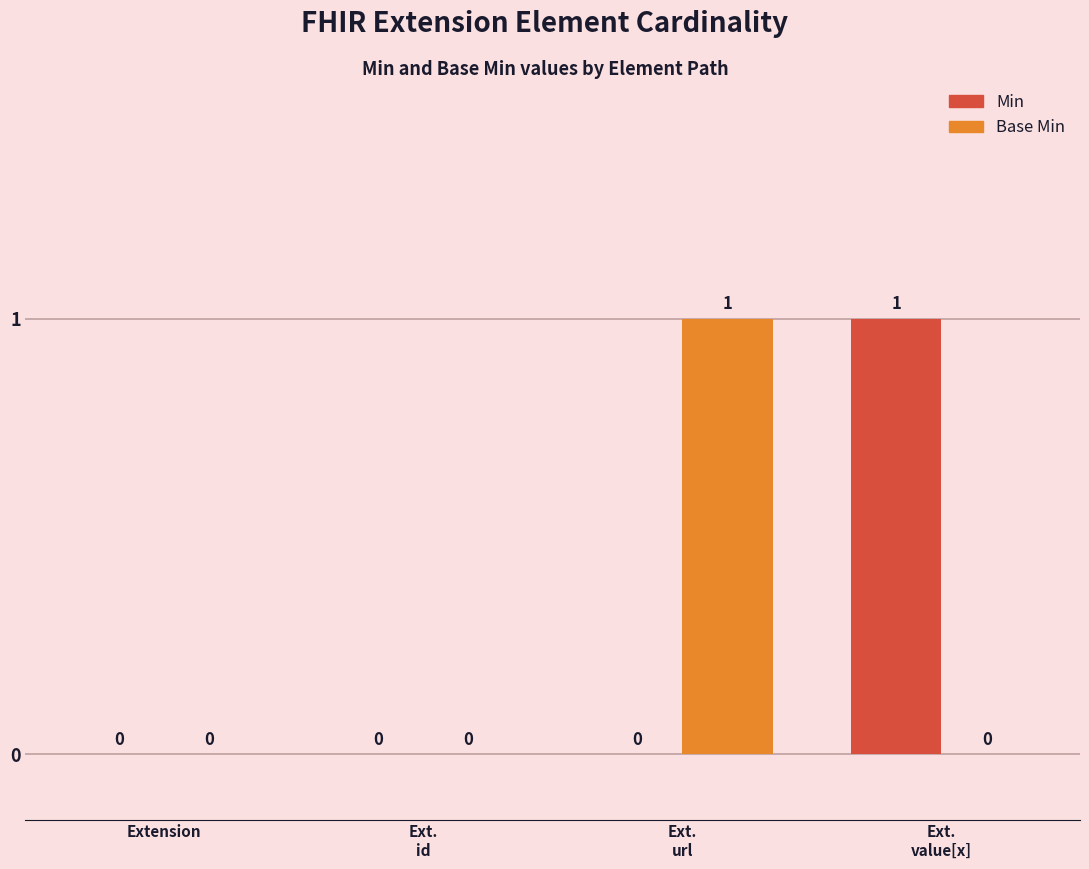

True or false: Base Min has a value of 0 at Extension.

True